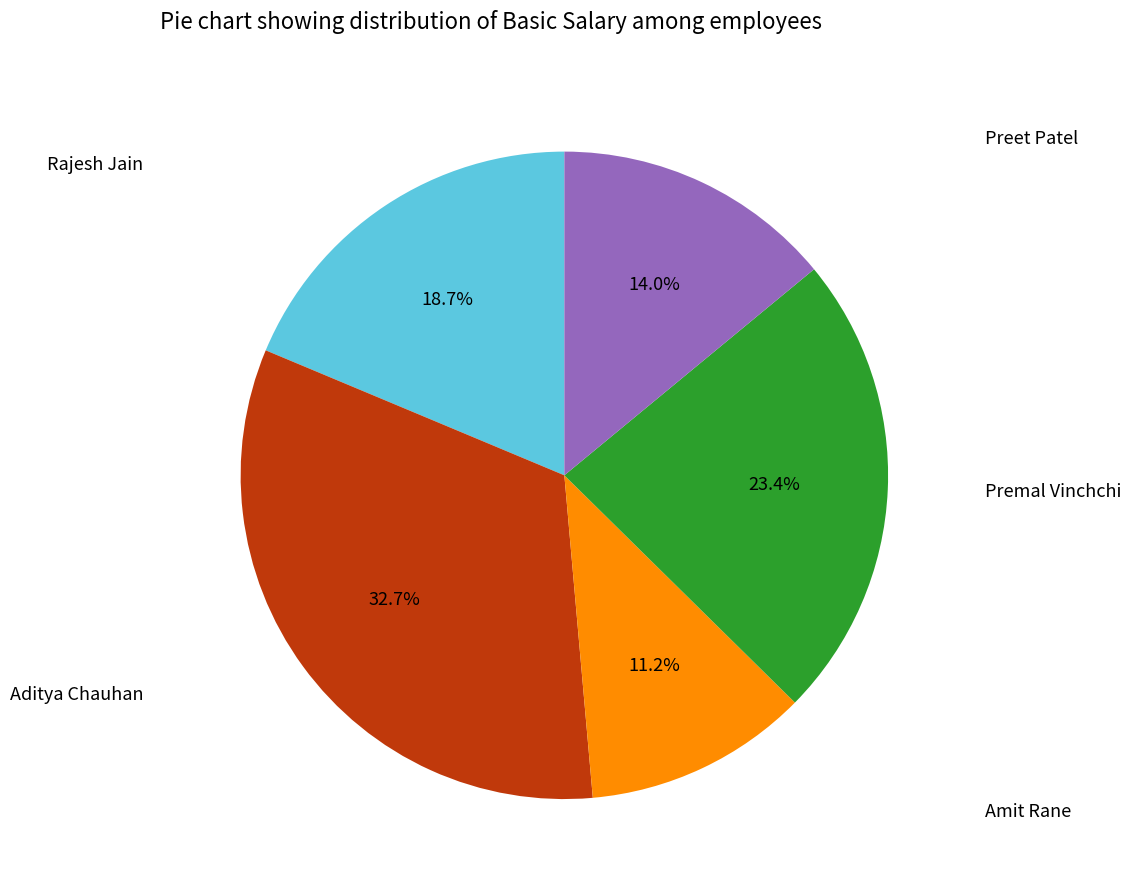

Is there a majority slice in this chart?

No